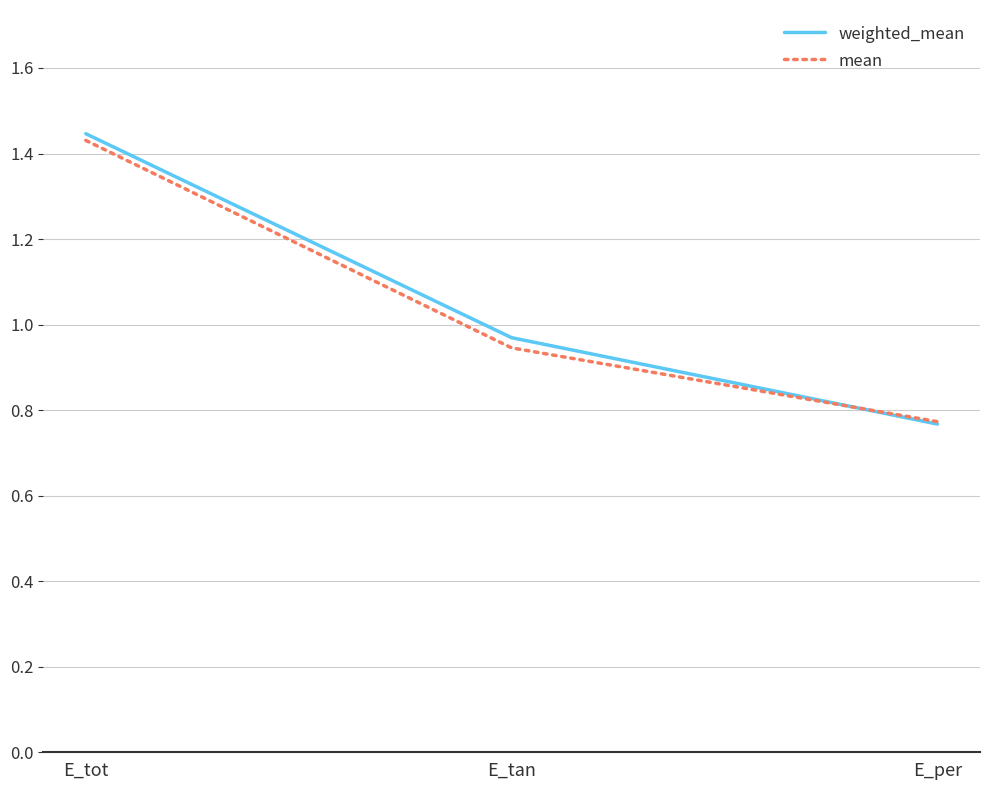

List the labels in order of mean value, largest first.

E_tot, E_tan, E_per